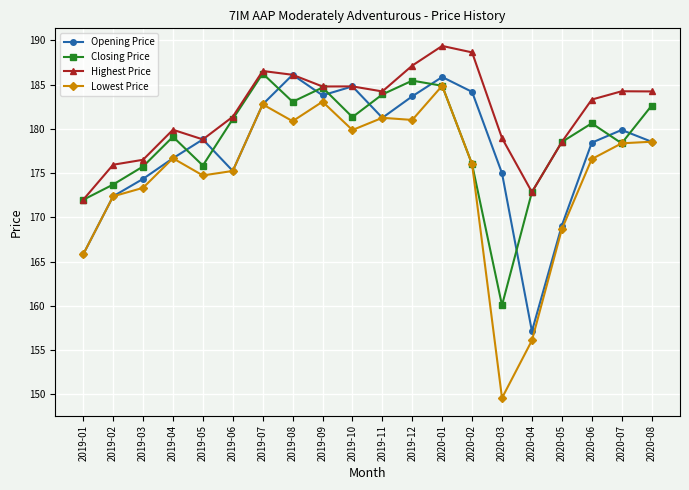

At which label does Highest Price first exceed 184?

2019-07